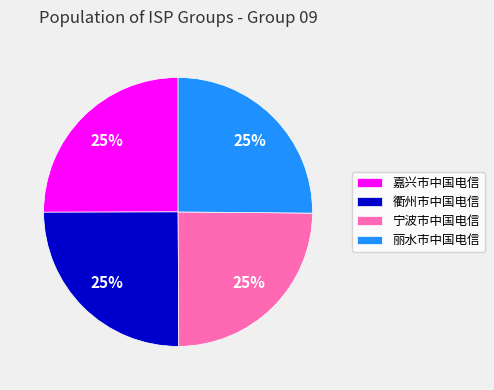

Is there any slice that represents more than half of the pie?

No